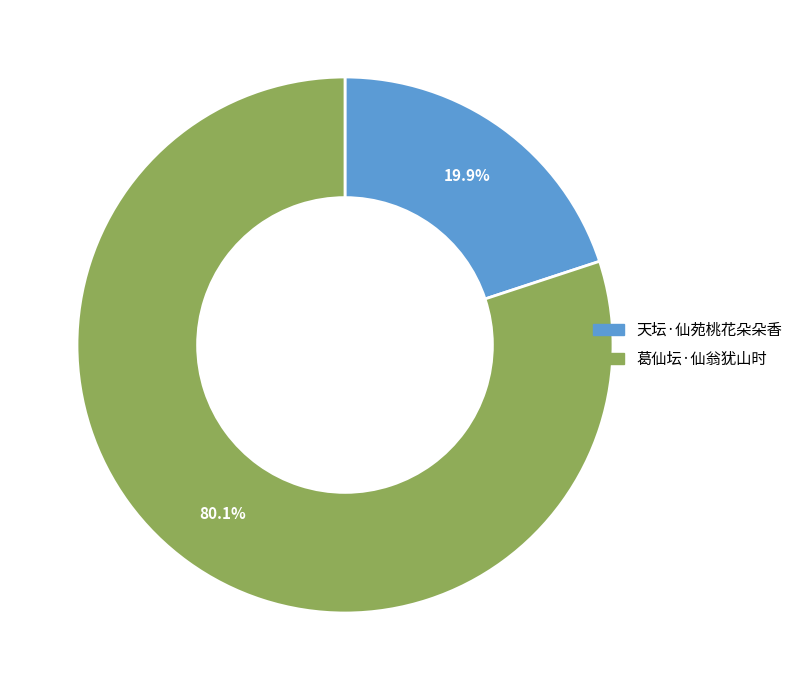

What is the smallest slice in the pie chart?

天坛·仙苑桃花朵朵香